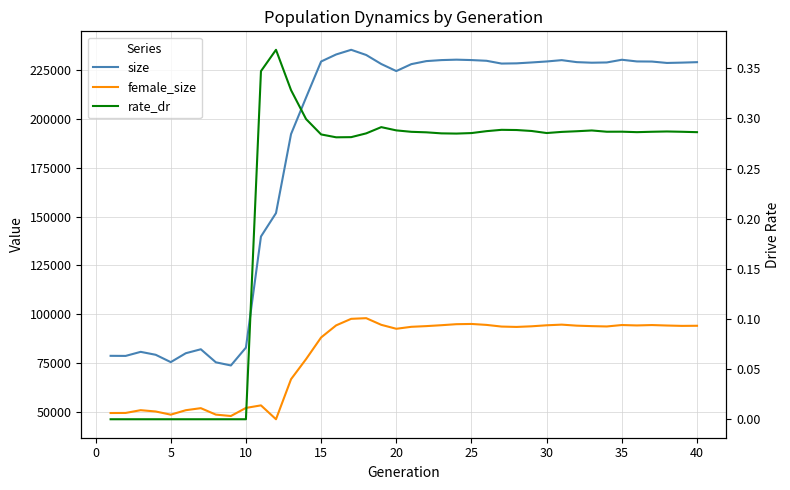

Is this an area chart (filled region under the line)?

No